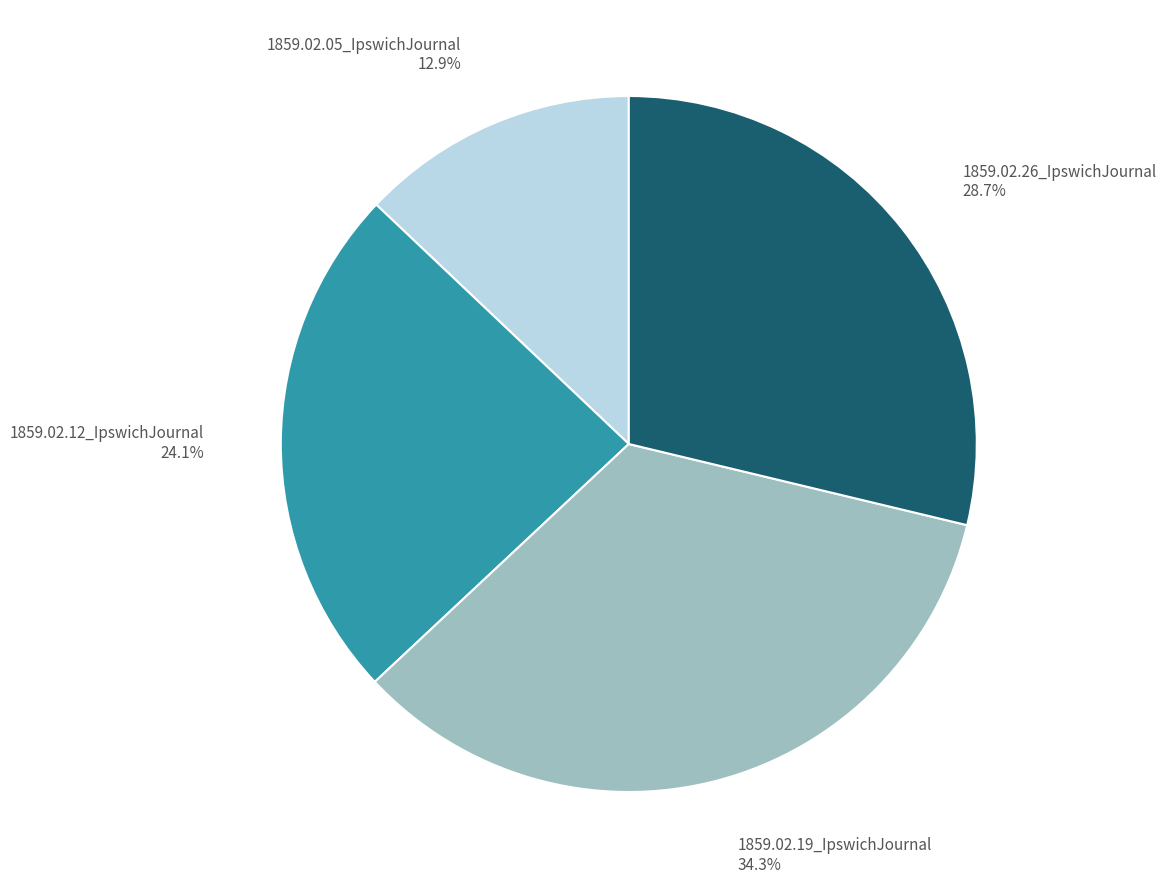

Rank the categories by value from highest to lowest.

1859.02.19_IpswichJournal, 1859.02.26_IpswichJournal, 1859.02.12_IpswichJournal, 1859.02.05_IpswichJournal